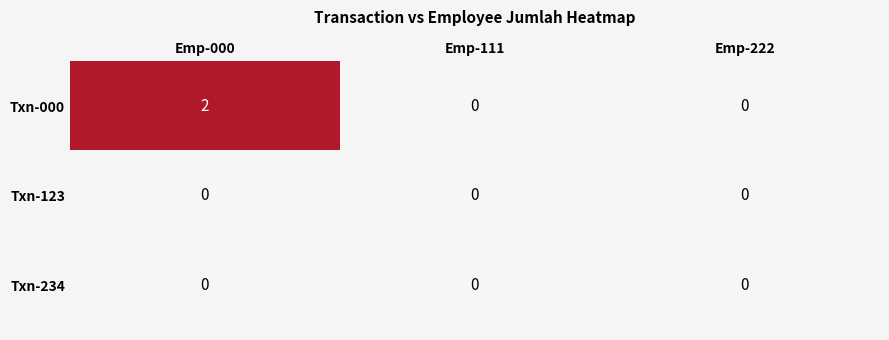

Which series has the largest range (max minus min)?

Txn-000